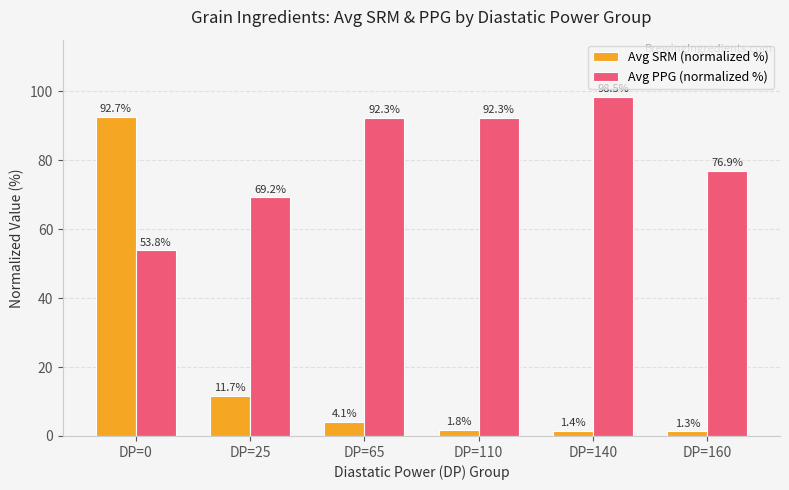

Reading right to left, extract all data points from this chart.

Avg SRM (normalized %): 1.3	1.4	1.8	4.1	11.7	92.7
Avg PPG (normalized %): 76.9	98.5	92.3	92.3	69.2	53.8